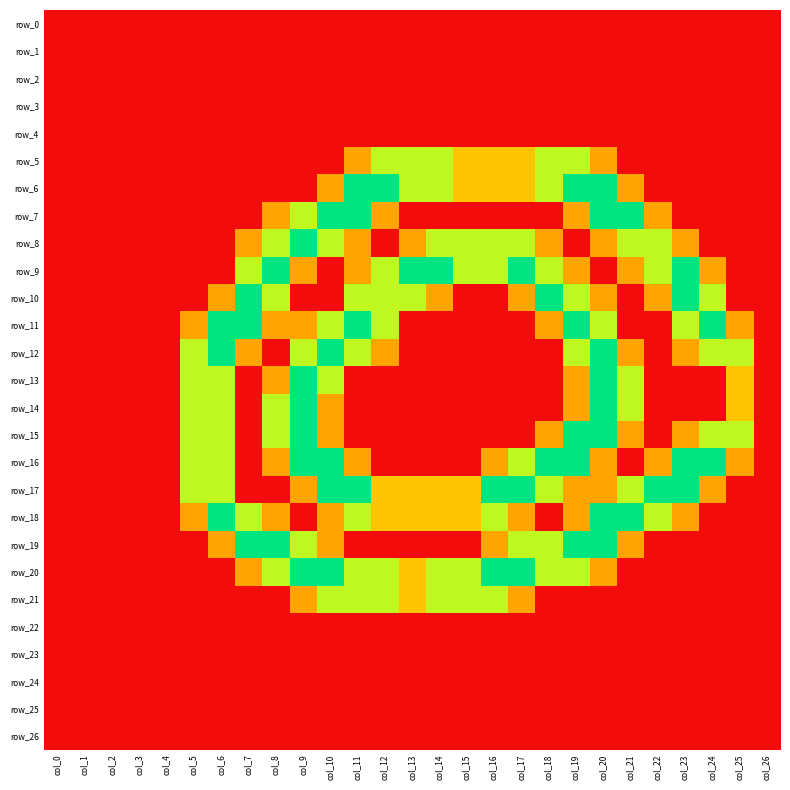

Rank the categories by row_4 value from lowest to highest.

col_0, col_1, col_2, col_3, col_4, col_5, col_6, col_7, col_8, col_9, col_10, col_11, col_12, col_13, col_14, col_15, col_16, col_17, col_18, col_19, col_20, col_21, col_22, col_23, col_24, col_25, col_26